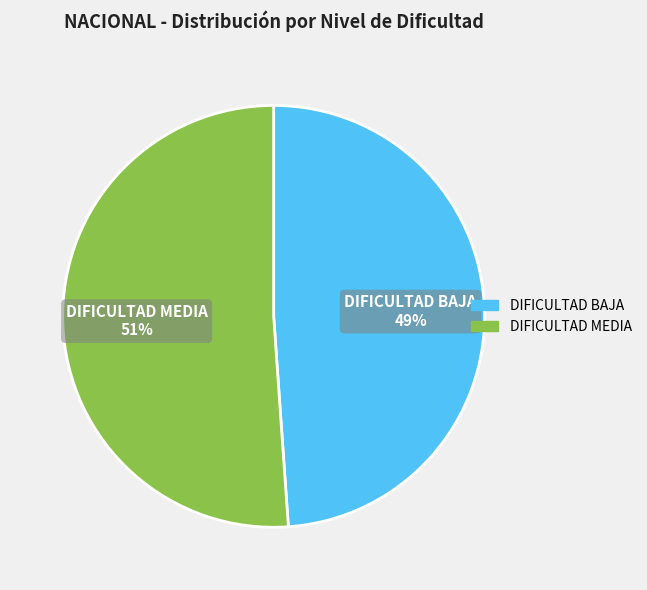

Approximately how many times larger is the value at DIFICULTAD BAJA compared to DIFICULTAD MEDIA?

1.0